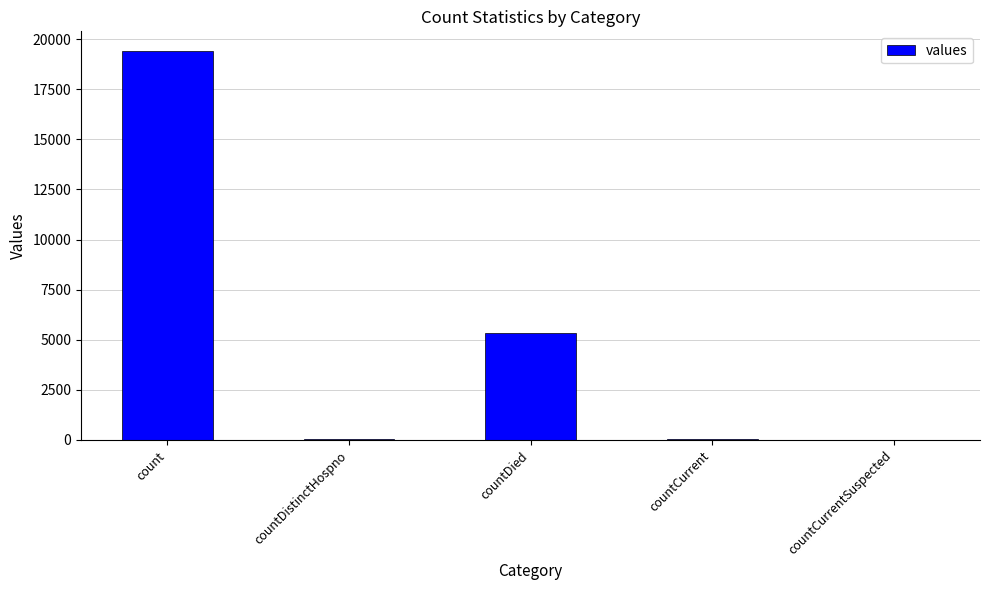

What is the change in value from count to countDied?

-14063